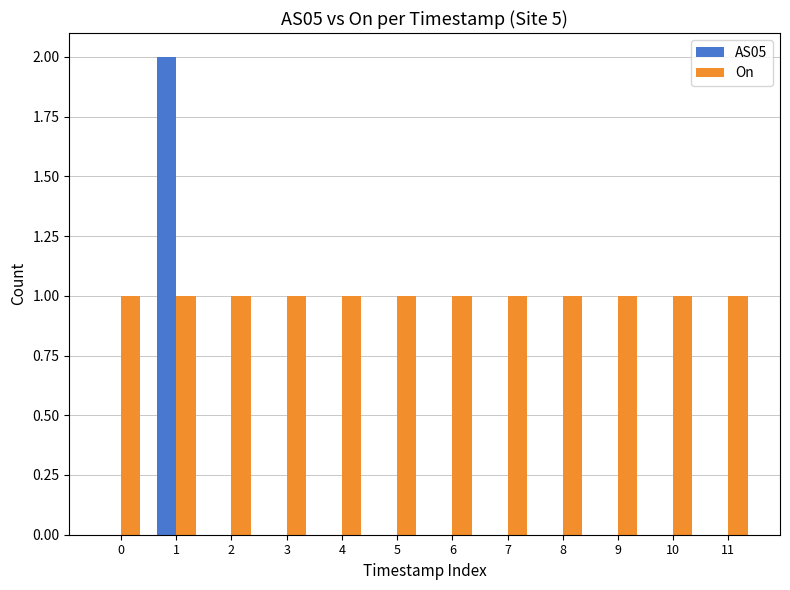

How many groups of bars are there?

12